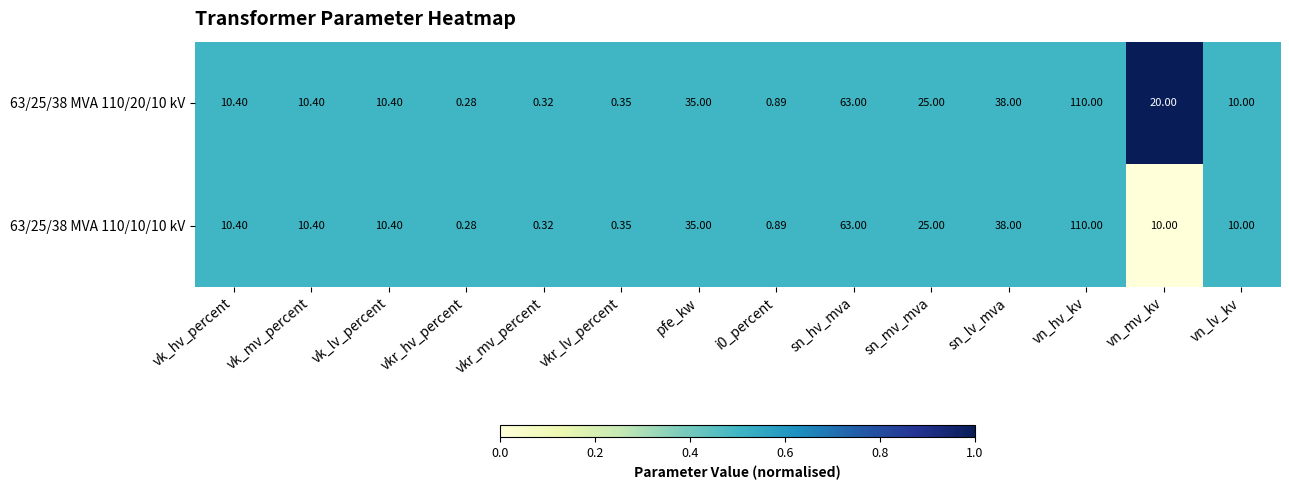

Where is 63/25/38 MVA 110/10/10 kV nearest to the value 55?

sn_hv_mva